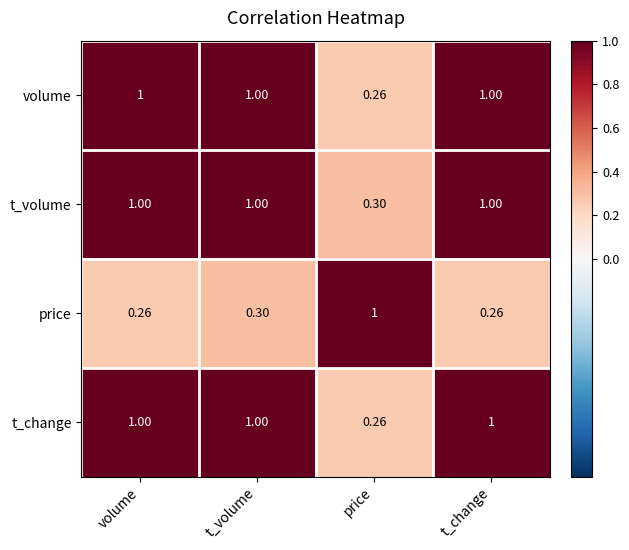

At which label is volume closest to 0?

price